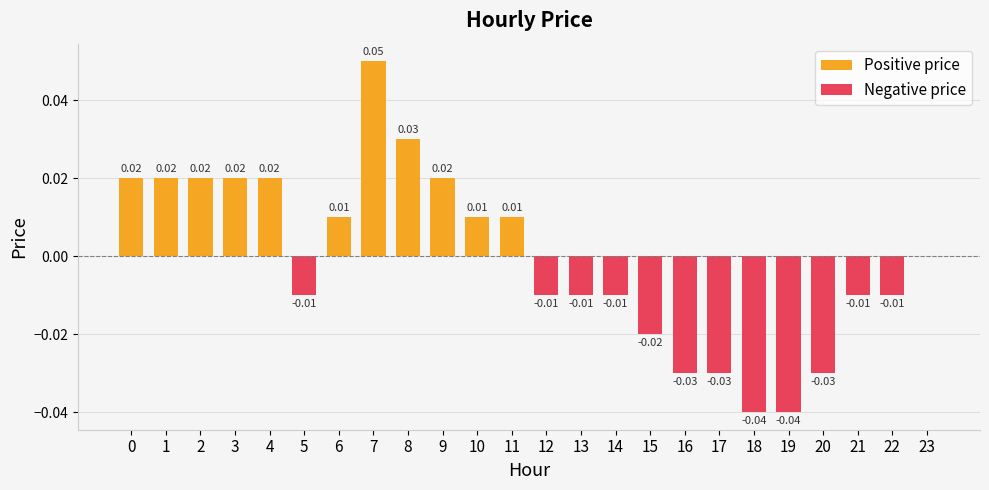

List the series in order of their overall mean, lowest first.

Negative price, Positive price